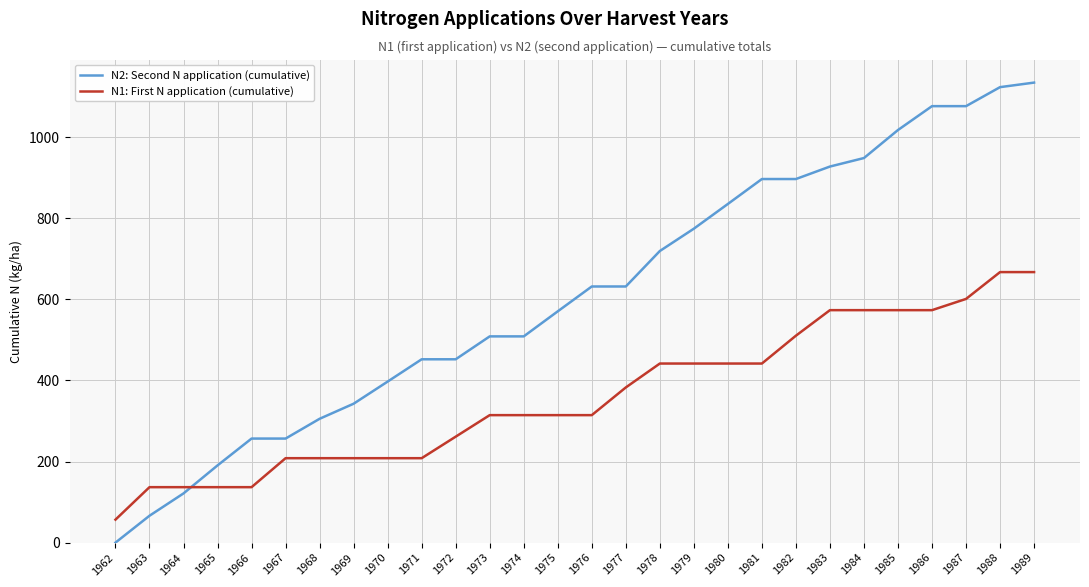

How many distinct data groups are displayed?

2